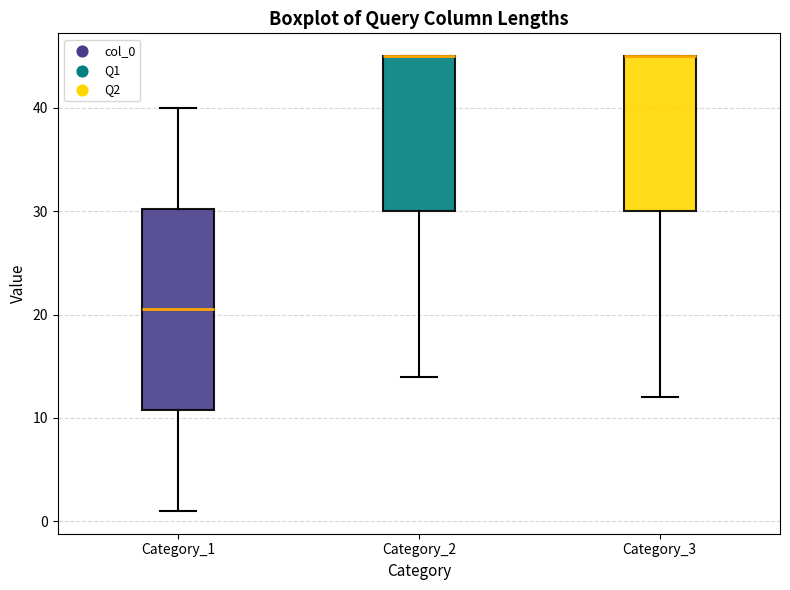

Which box is the tallest, from its lower edge to its upper edge?

Category_1